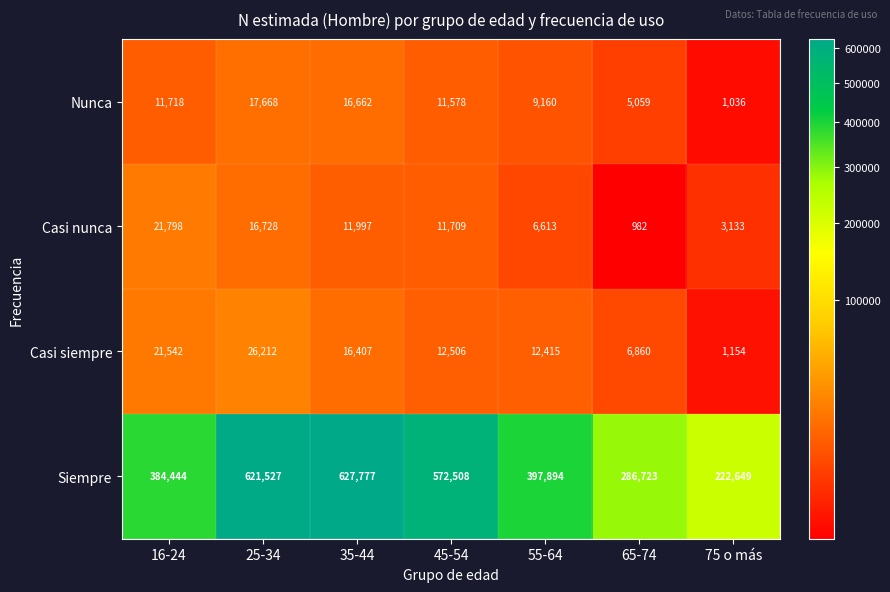

What is the difference between the maximum and second lowest values in the Siempre series?

341054